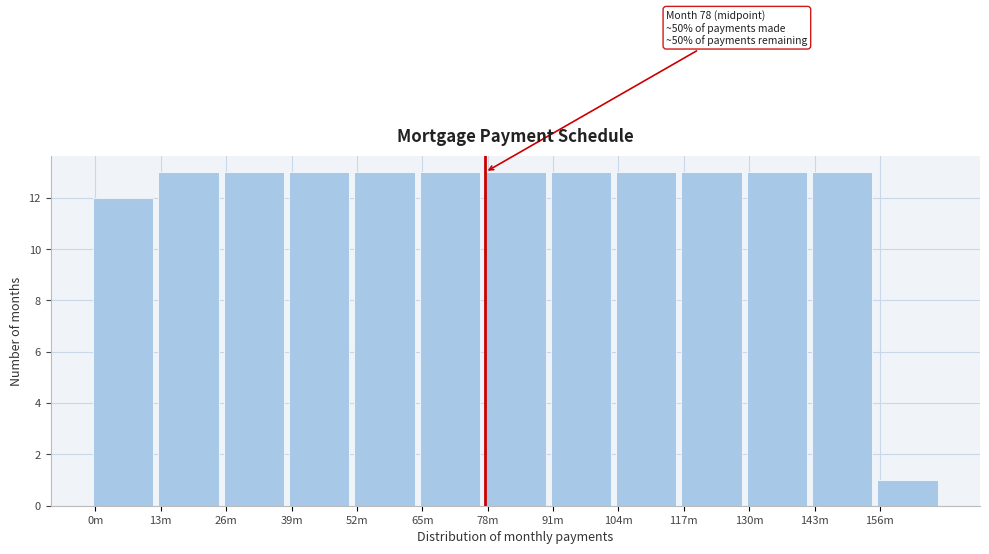

Reading right to left, what are all the values shown in this chart?

156m=1	143m=13	130m=13	117m=13	104m=13	91m=13	78m=13	65m=13	52m=13	39m=13	26m=13	13m=13	0m=12